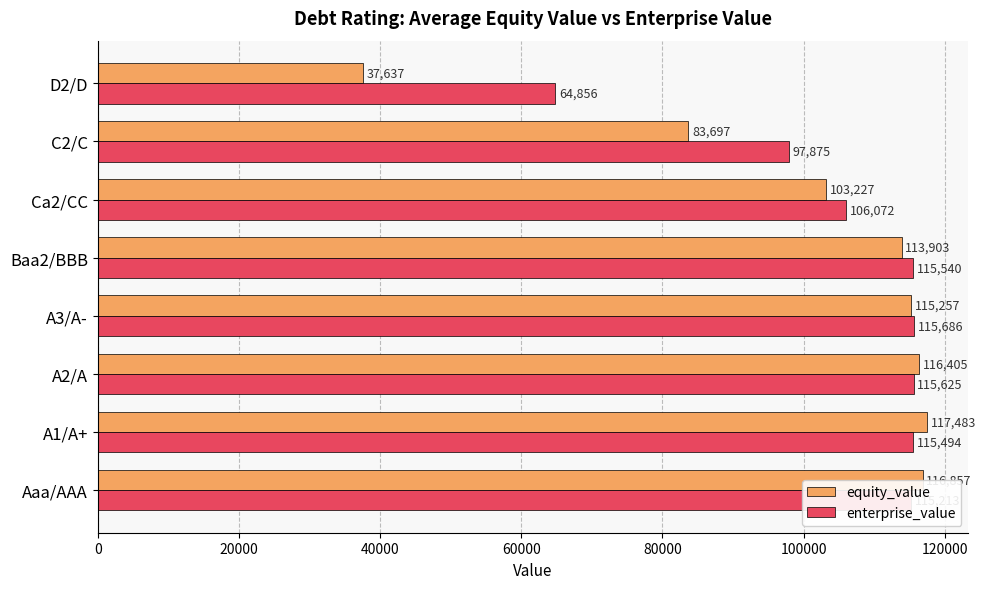

True or false: equity_value has a value of 116404.9 at A2/A.

True